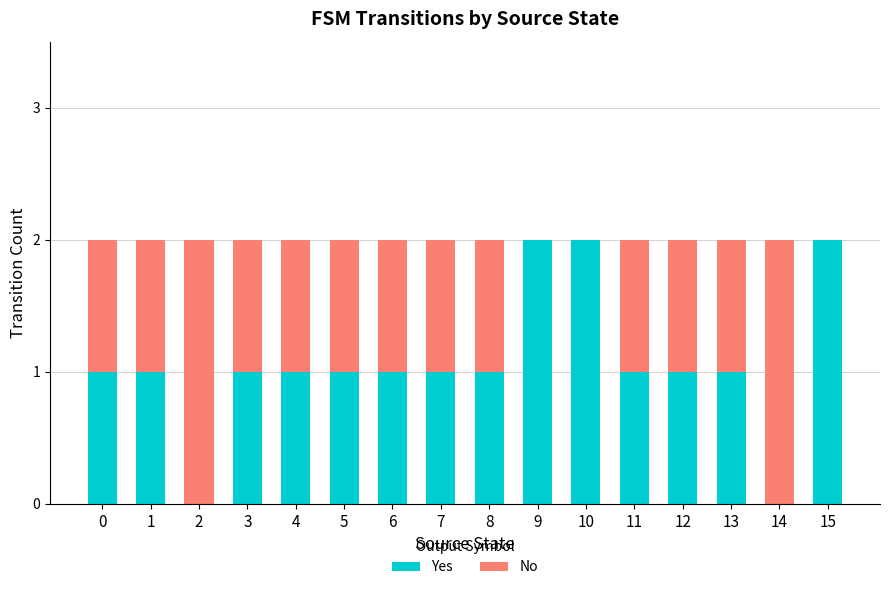

The value of Yes at 11 is 0. True or false?

False